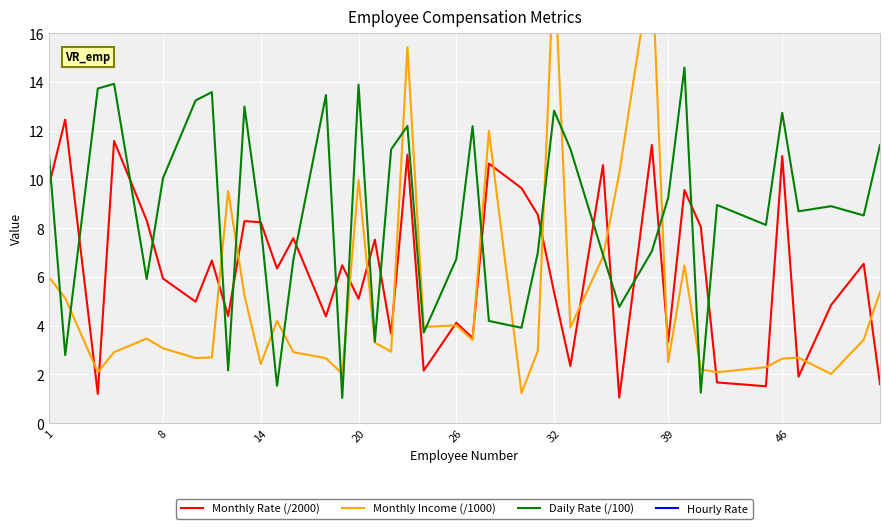

What is the lowest value of the Daily Rate (/100) series?

1.0